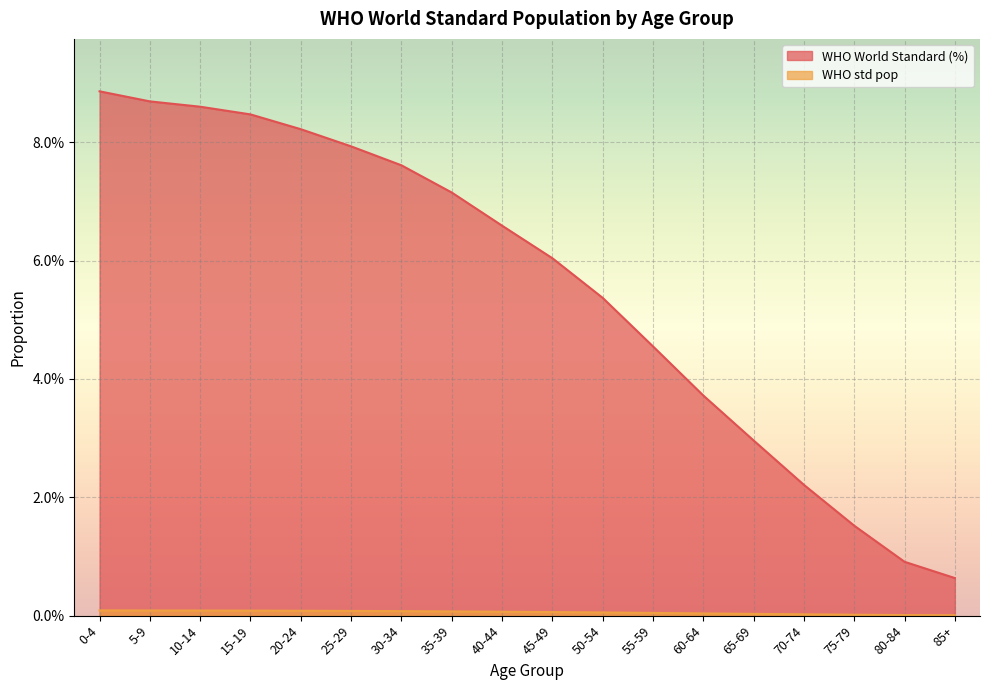

True or false: WHO World Standard (%) has a value of 2.2 at 70-74.

True